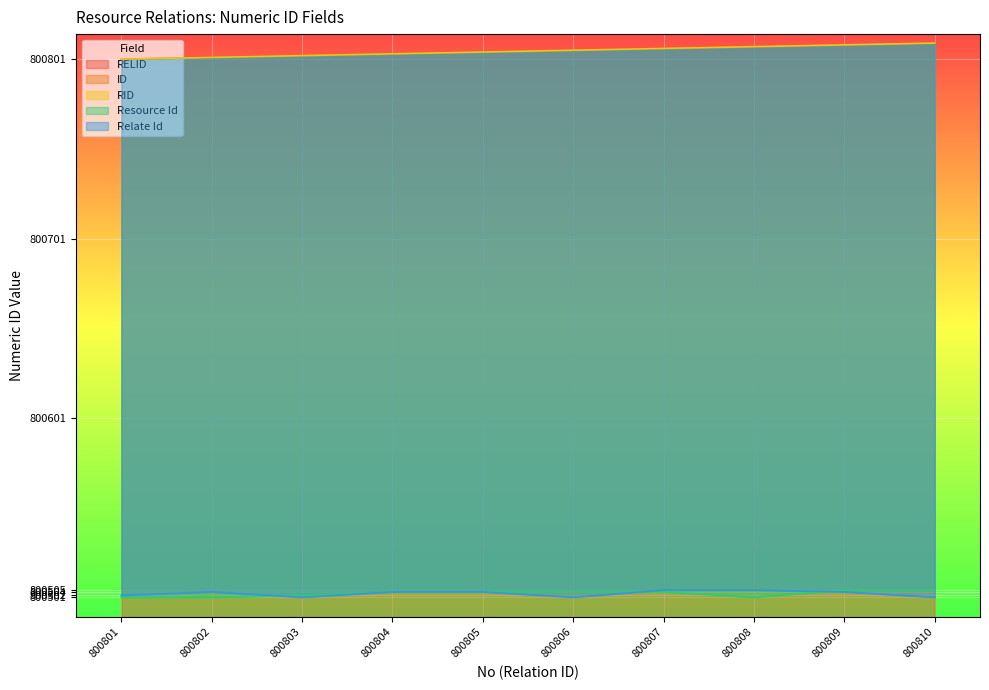

How many interior local valleys does the Resource Id series have?

1